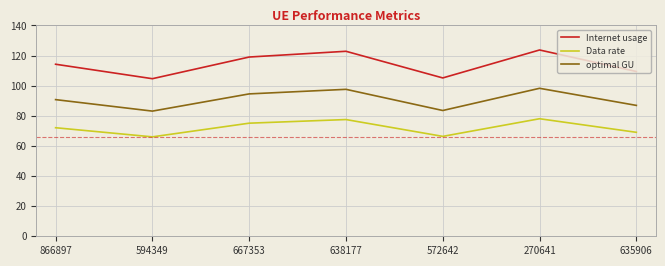

What is the maximum value for Data rate?

78.1